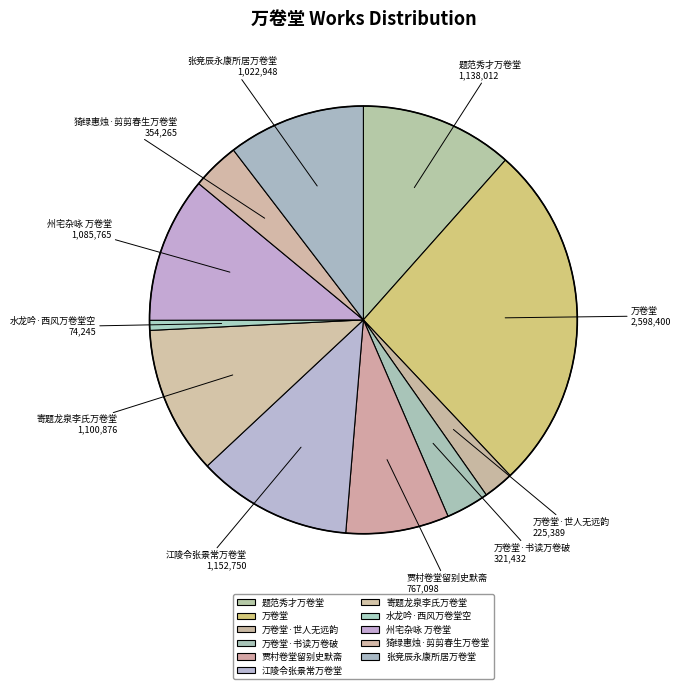

Which category has the biggest portion of the pie?

万卷堂